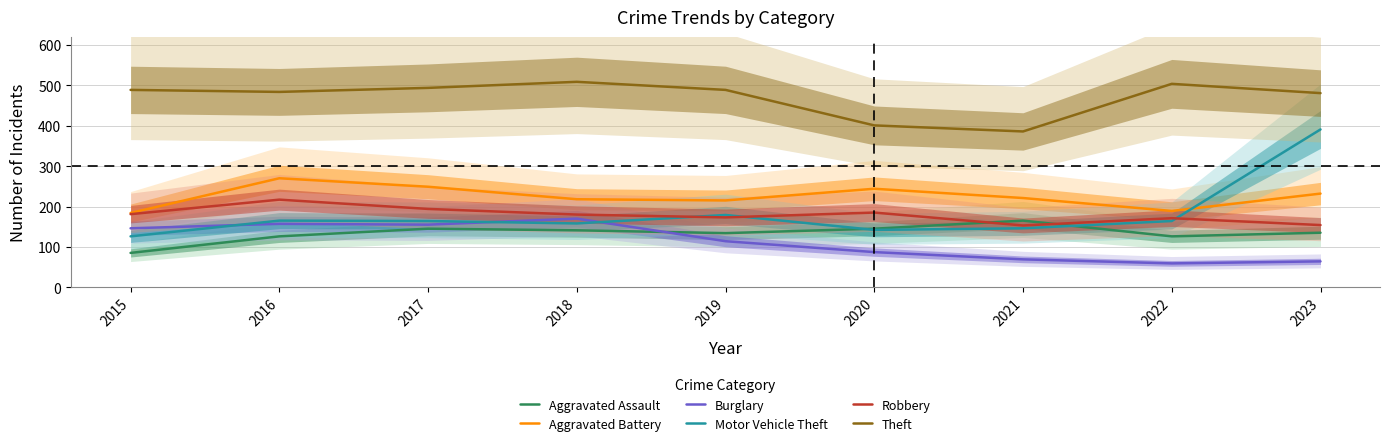

Is the value of Motor Vehicle Theft at 2022 greater than the value of Aggravated Assault at 2023?

Yes